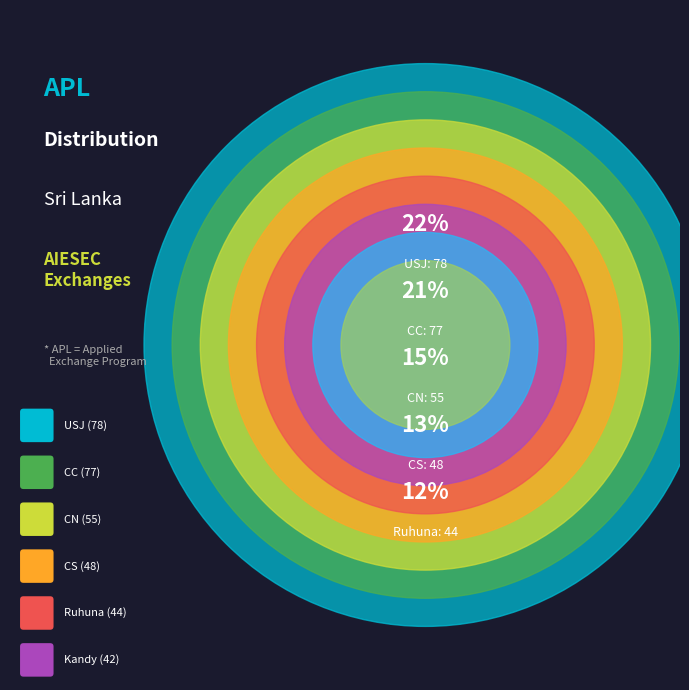

What is the total percentage of CN and Ruhuna?

27.6%